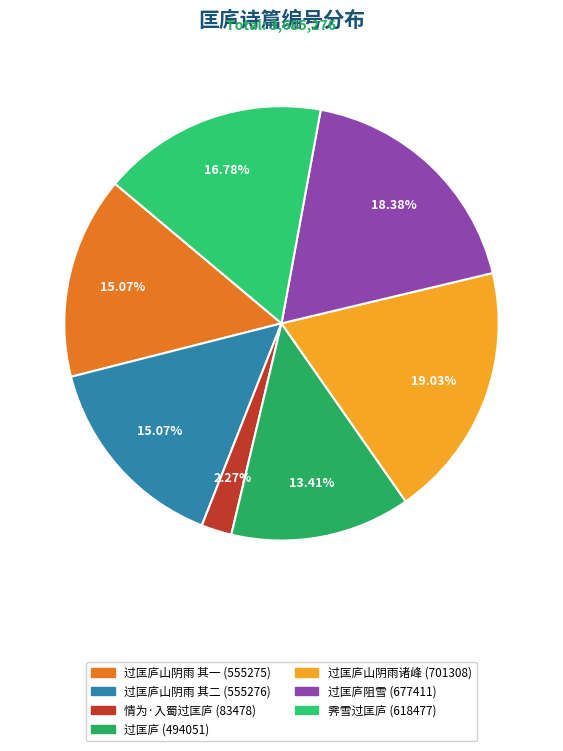

What is the smallest slice in the pie chart?

情为·入蜀过匡庐